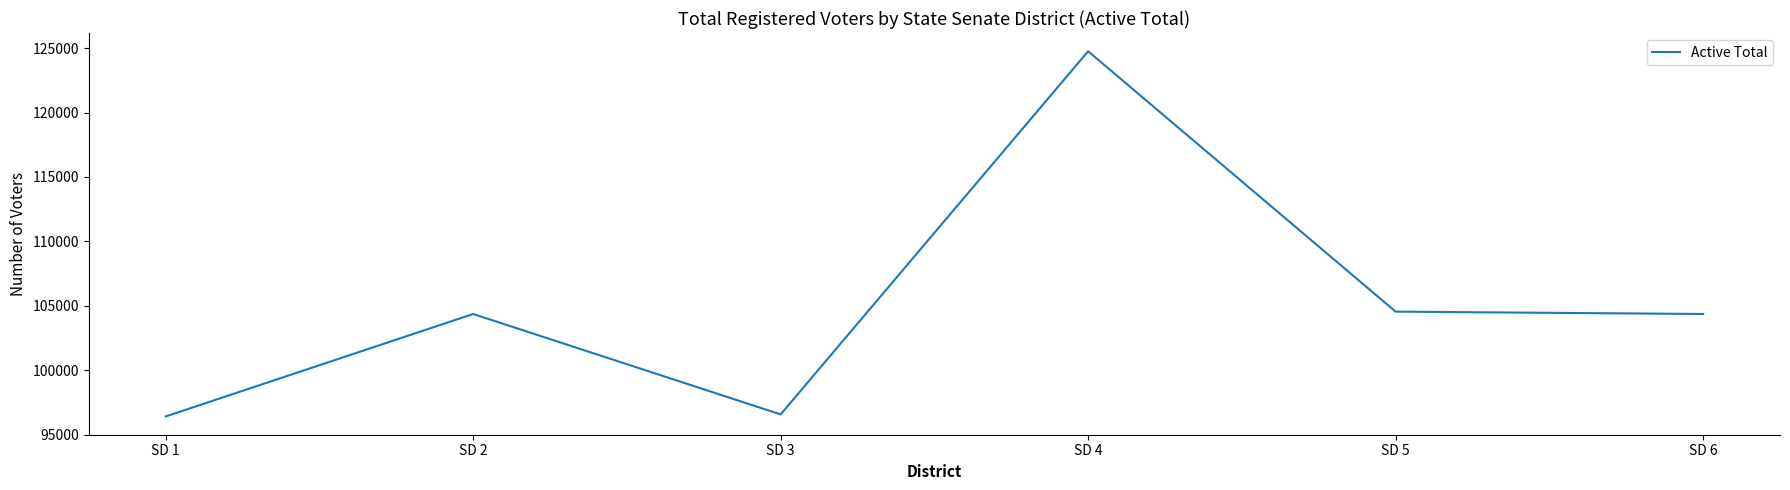

Between SD 5 and SD 1, which is larger?

SD 5